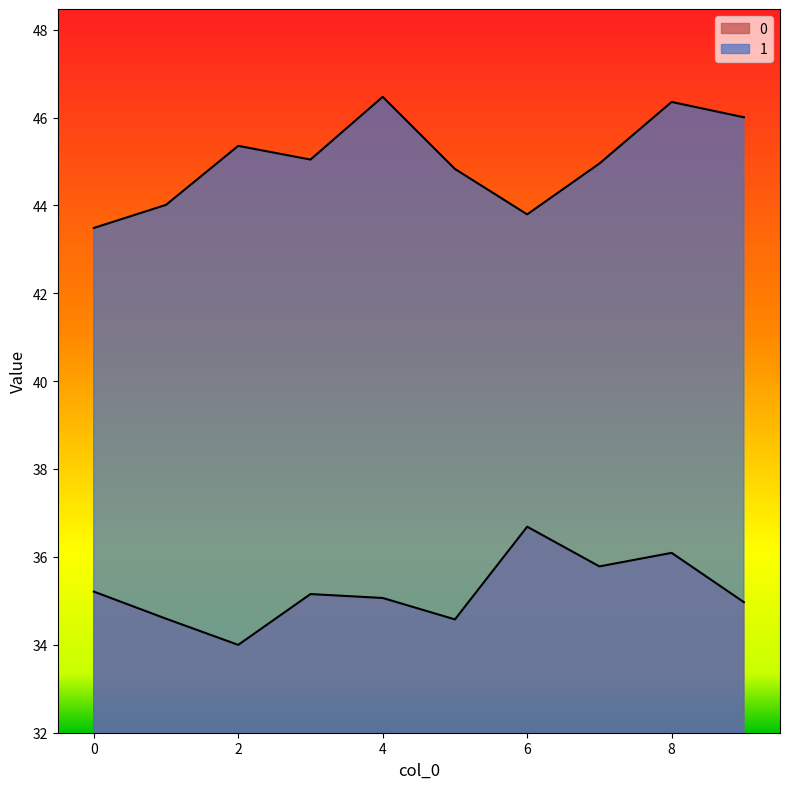

Reading right to left, extract all data points from this chart.

0: 9=35.0	8=36.1	7=35.8	6=36.7	5=34.6	4=35.1	3=35.2	2=34.0	1=34.6	0=35.2
1: 9=46.0	8=46.4	7=45.0	6=43.8	5=44.8	4=46.5	3=45.0	2=45.4	1=44.0	0=43.5